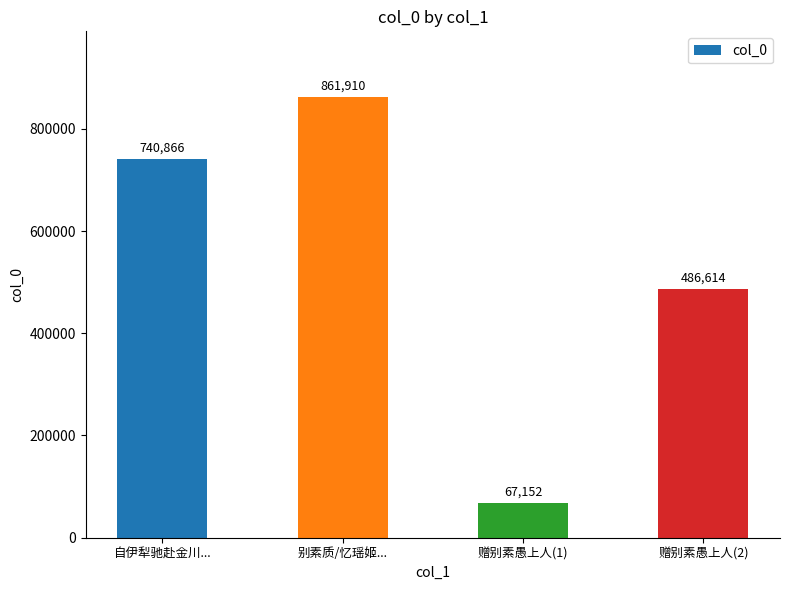

What value does the data have at 别素质/忆瑶姬..., to the nearest 50?

861900